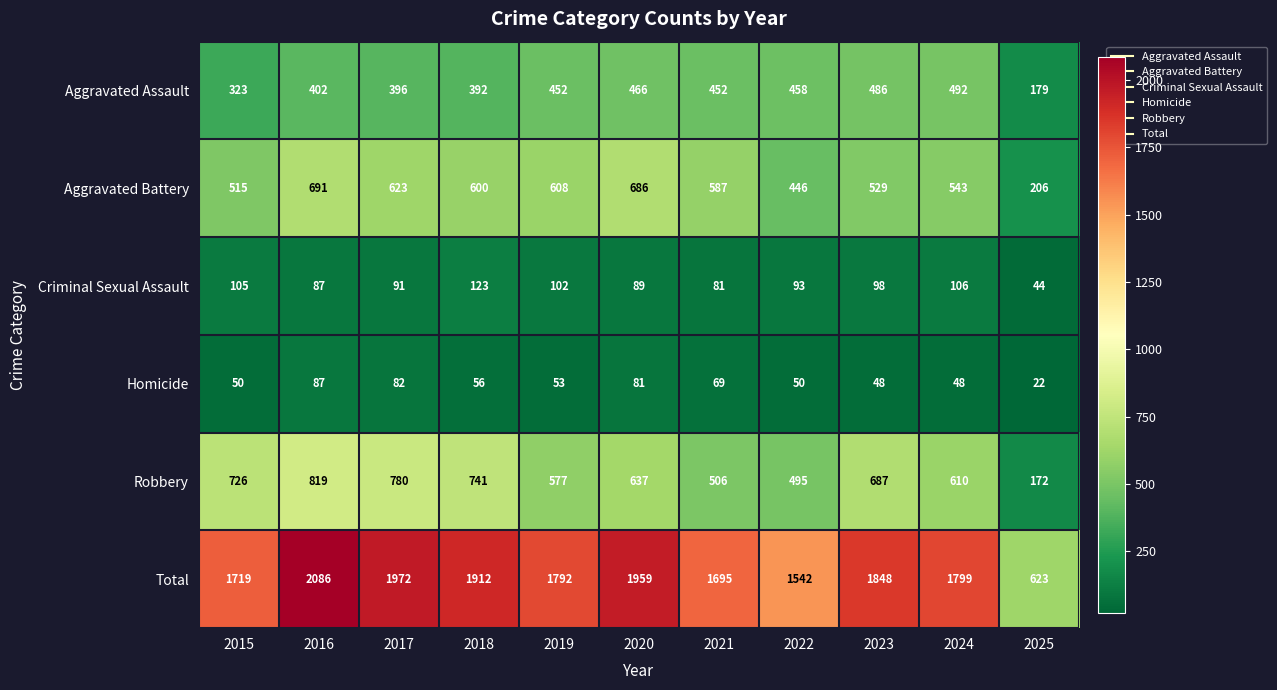

Which series changed the most between 2016 and 2024?

Total